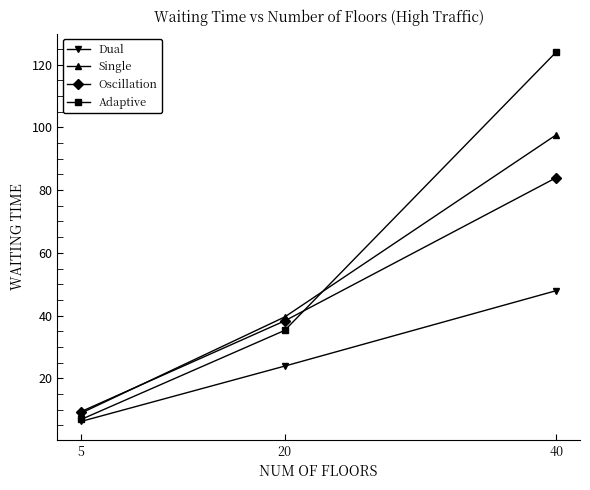

Rank the series by their average value, from lowest to highest.

Dual, Oscillation, Single, Adaptive